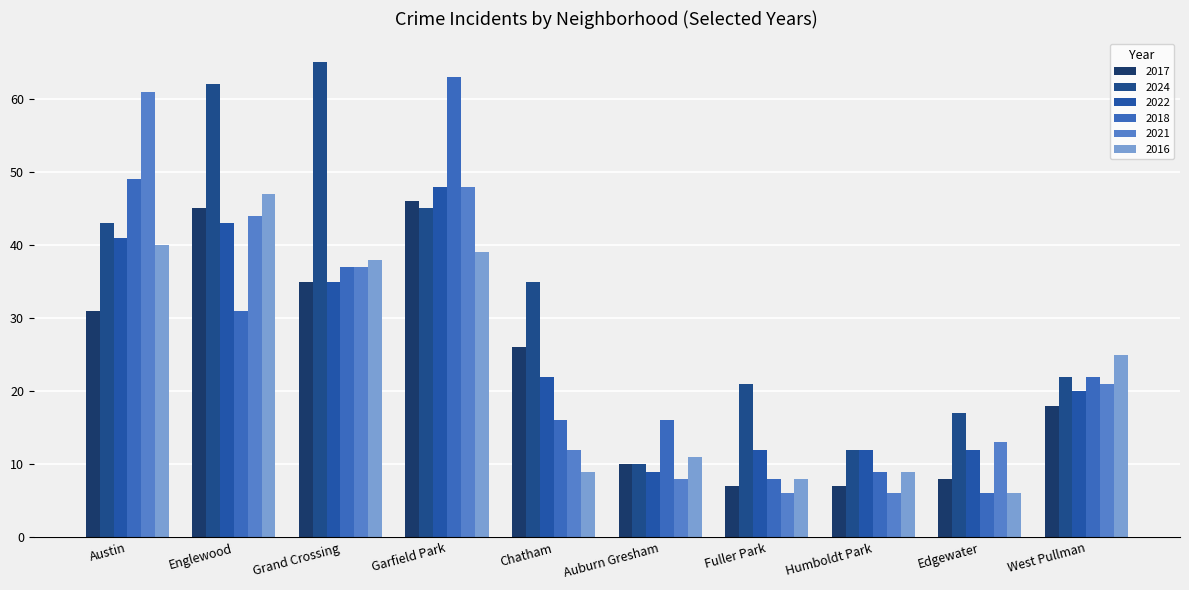

True or false: 2017 has a value of 17 at Auburn Gresham.

False